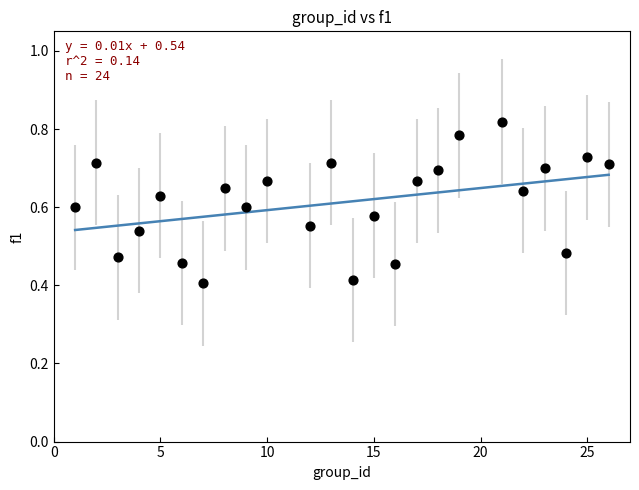

What is the range of X values (max minus min)?

25.0